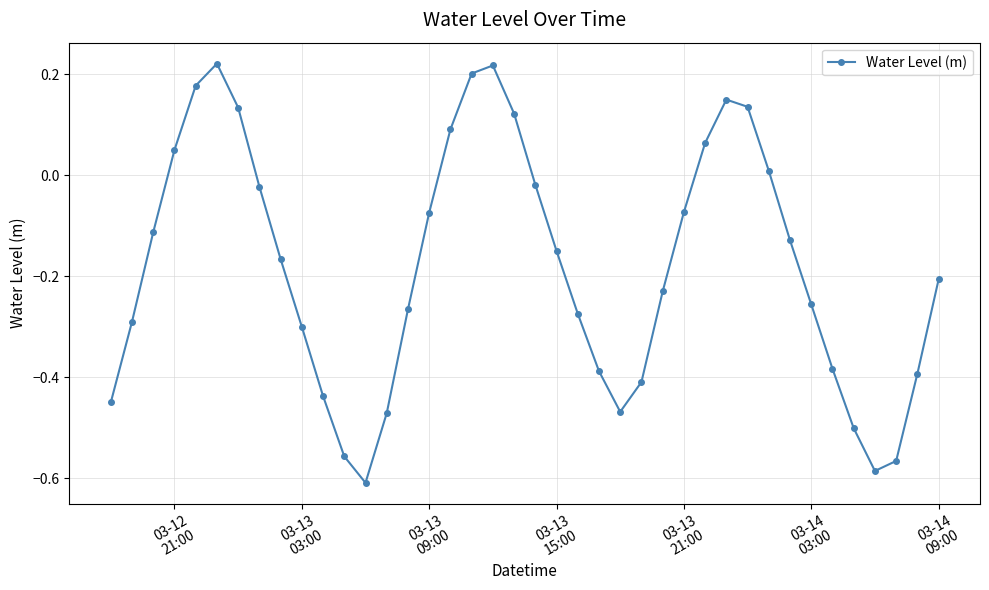

True or false: the data has more than 1 interior local peaks.

True